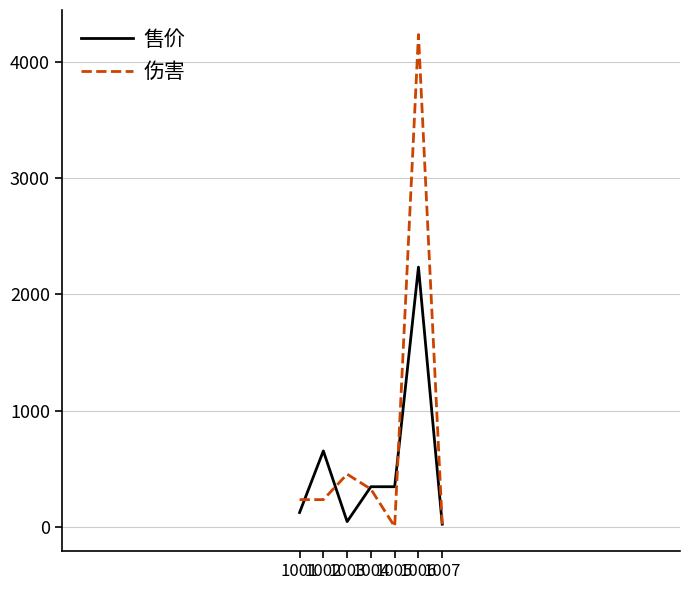

List the series in order of their peak value, lowest first.

售价, 伤害